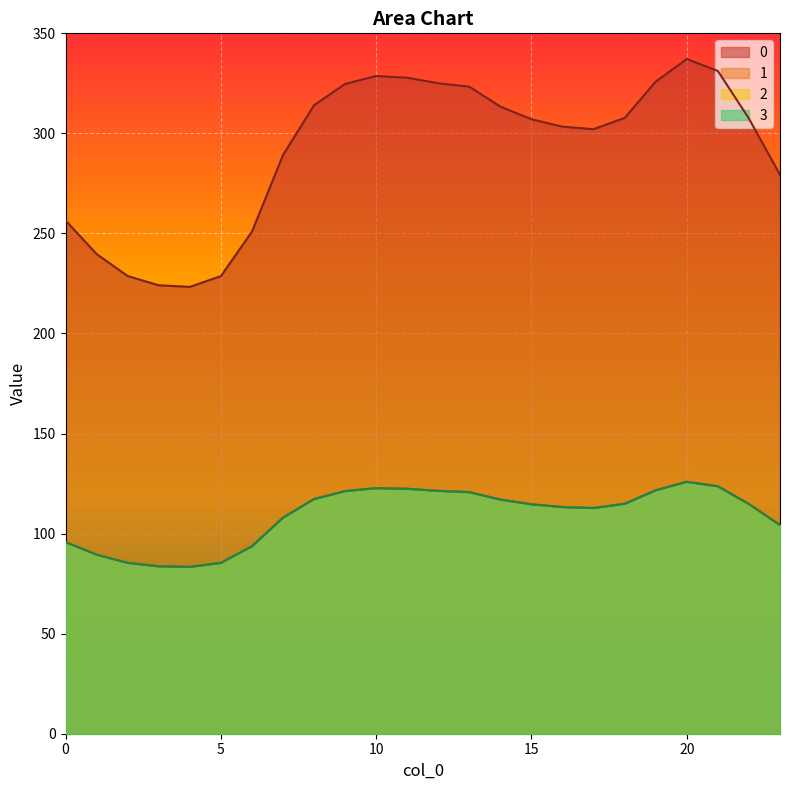

At 21, list the series in order from largest to smallest.

0, 1, 2, 3